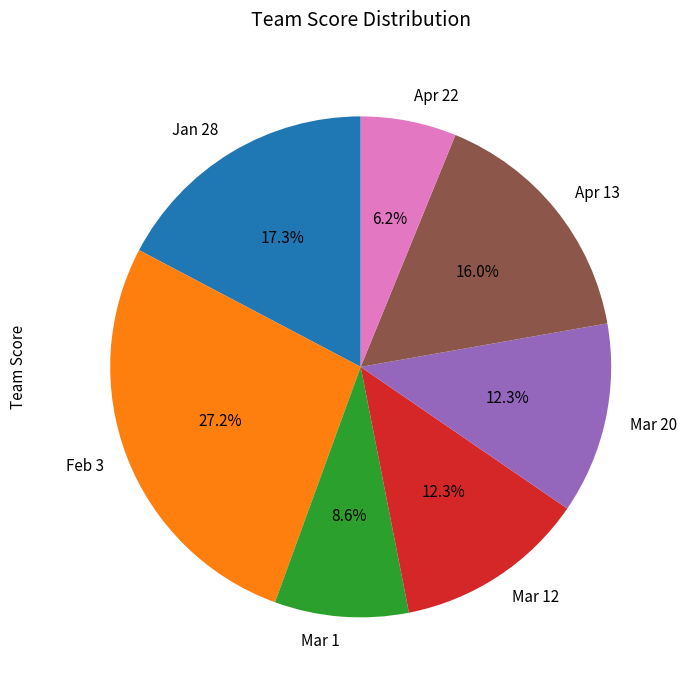

To the nearest percent, what portion does Jan 28 represent?

17%